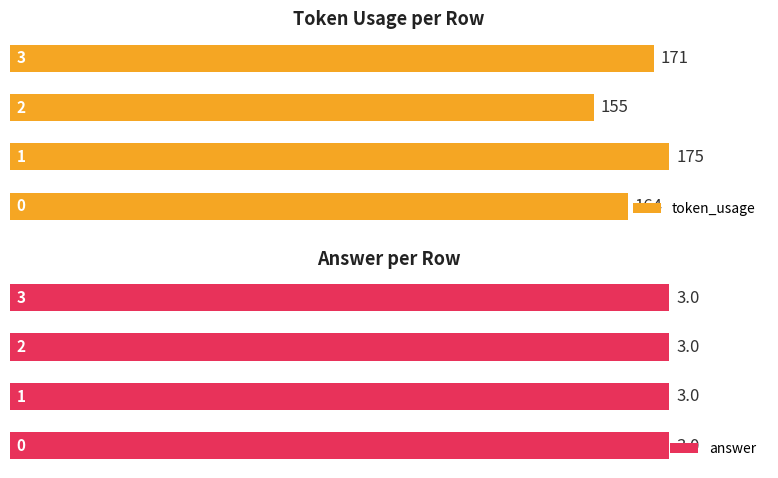

What is the minimum value for token_usage?

155